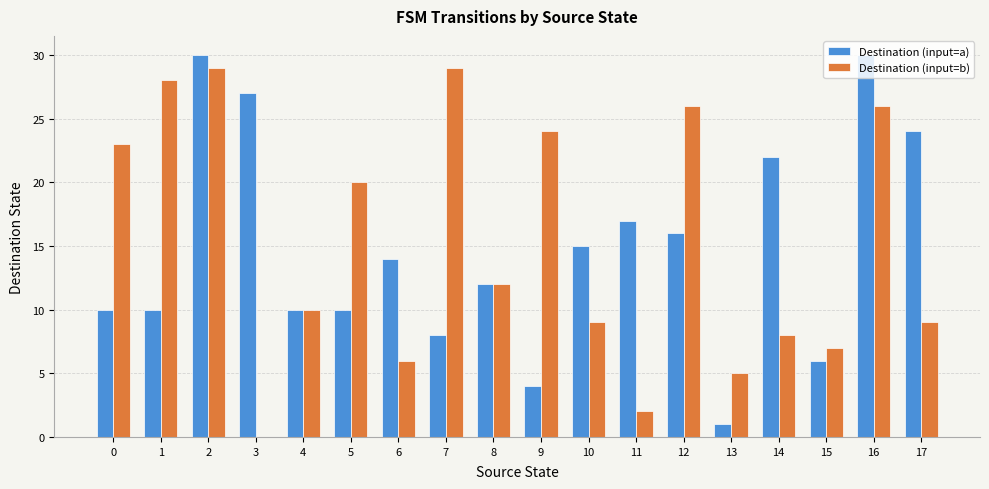

Between 2 and 7, which series saw the biggest shift?

Destination (input=a)